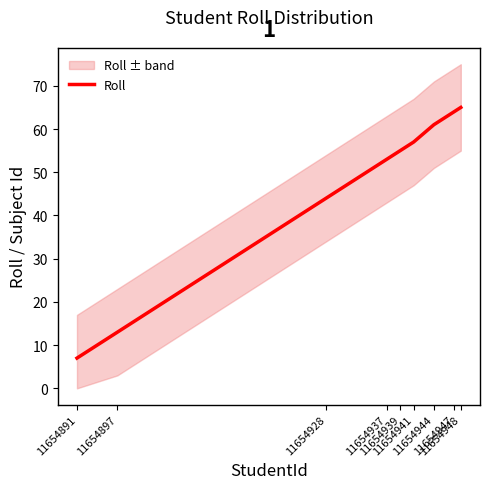

What is the average value?

47